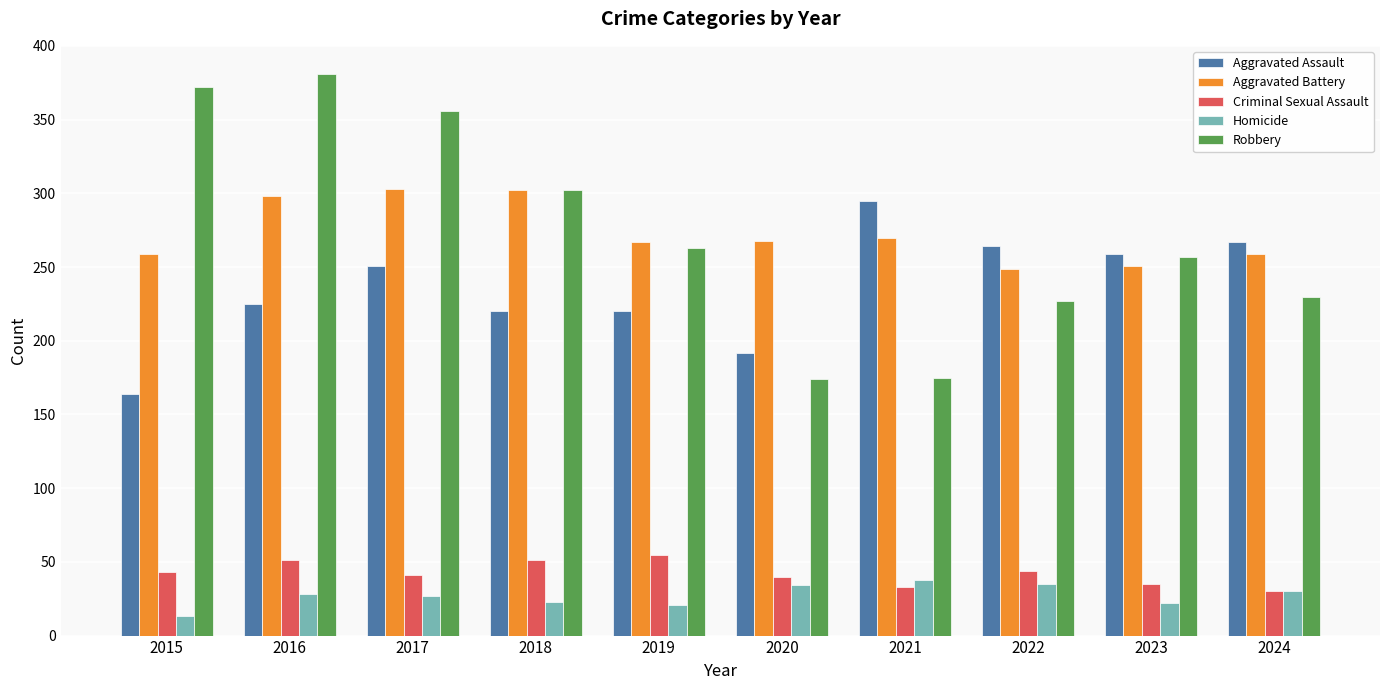

List the series in order of their peak value, highest first.

Robbery, Aggravated Battery, Aggravated Assault, Criminal Sexual Assault, Homicide